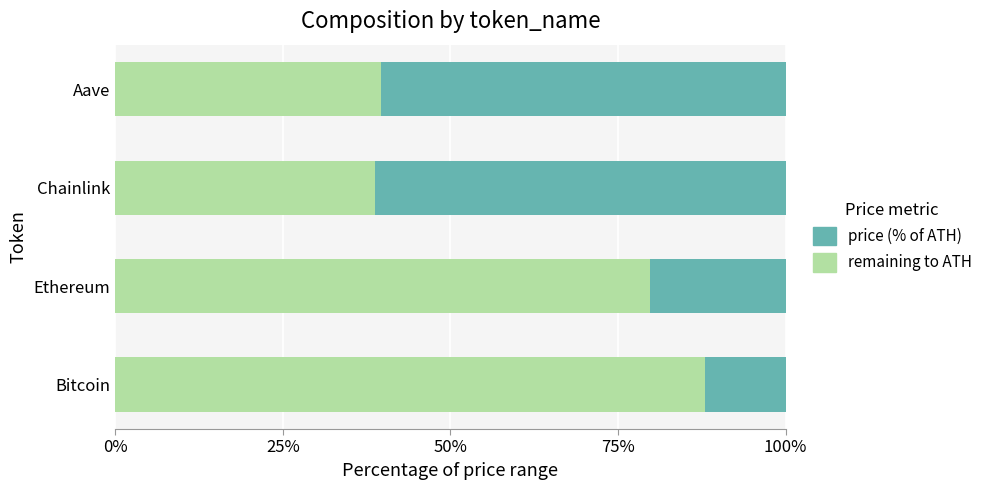

What is the maximum value for price (% of ATH)?

88.1